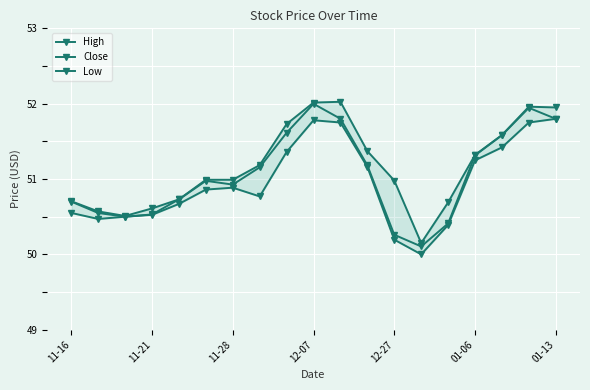

Rank the series by their maximum value, from lowest to highest.

Low, Close, High